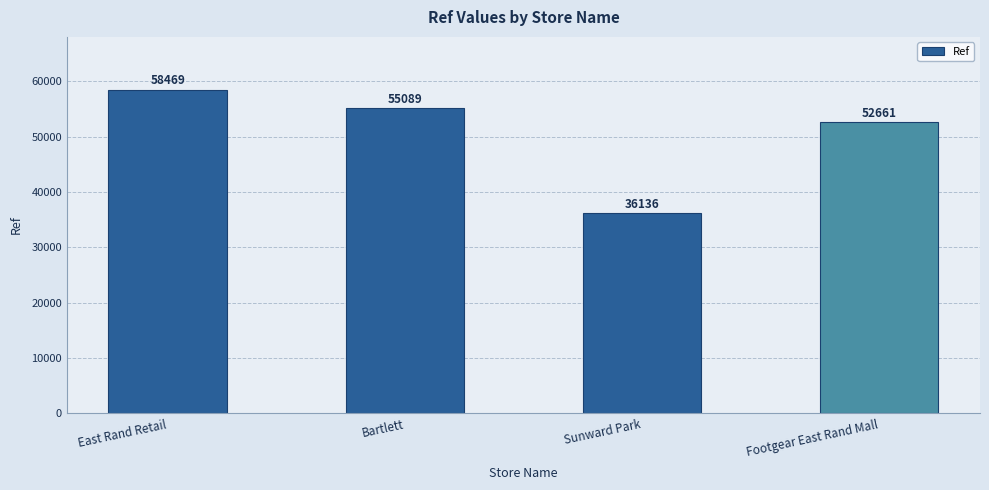

What is the change in value from East Rand Retail to Sunward Park?

-22333